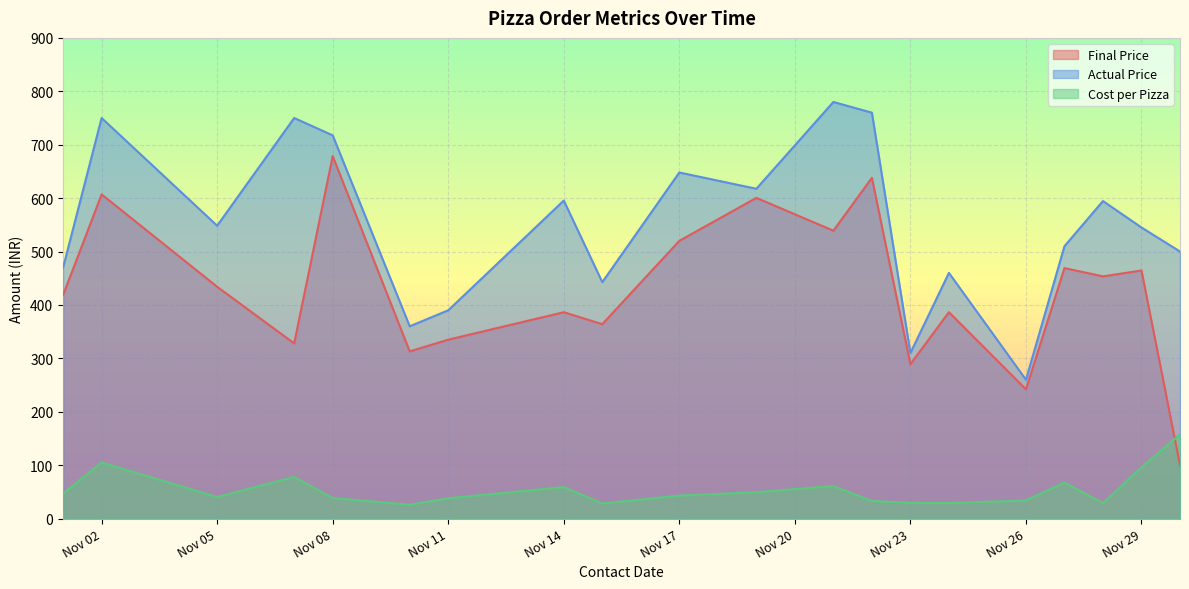

Where is the first local maximum for Cost per Pizza?

Nov 02